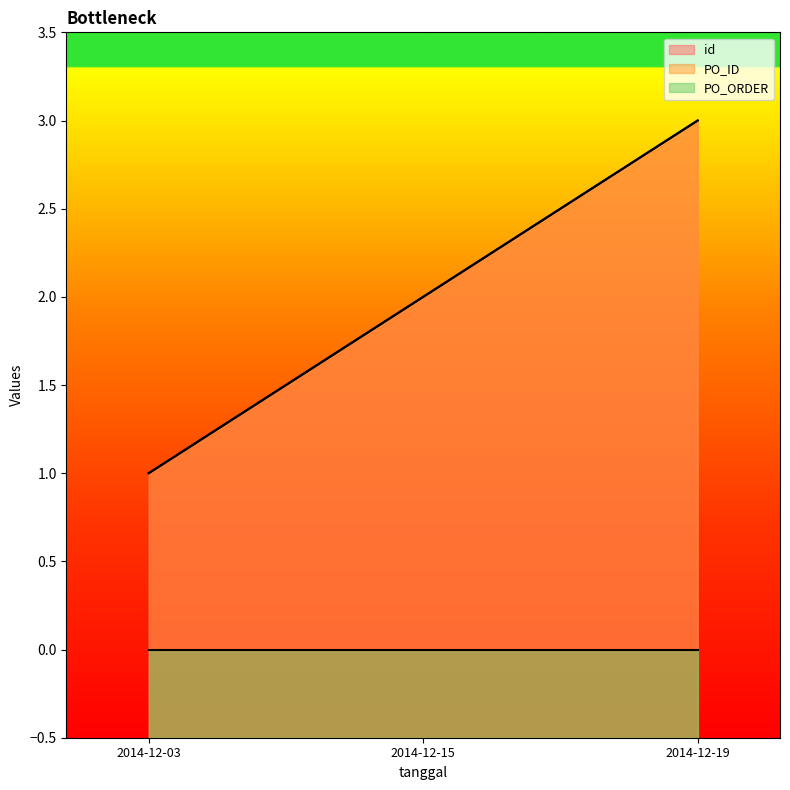

Does the chart display data point markers on the line(s)?

No